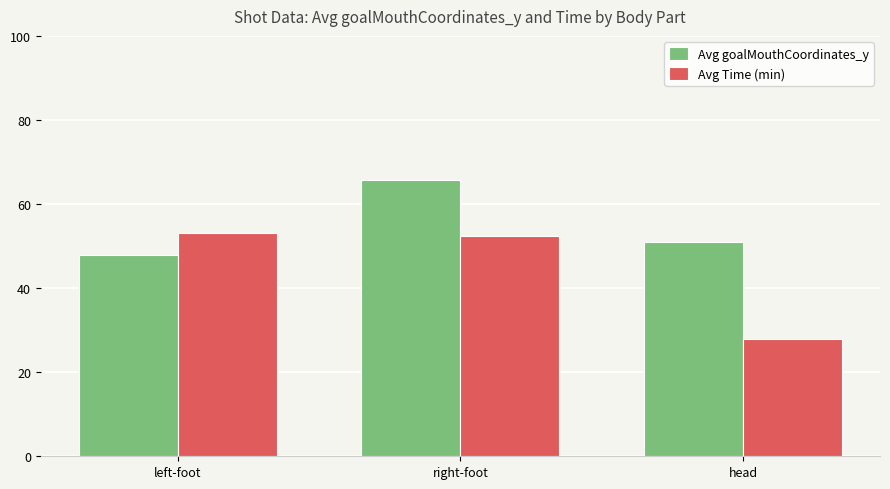

What is the difference between the Avg goalMouthCoordinates_y values at right-foot and left-foot?

17.9